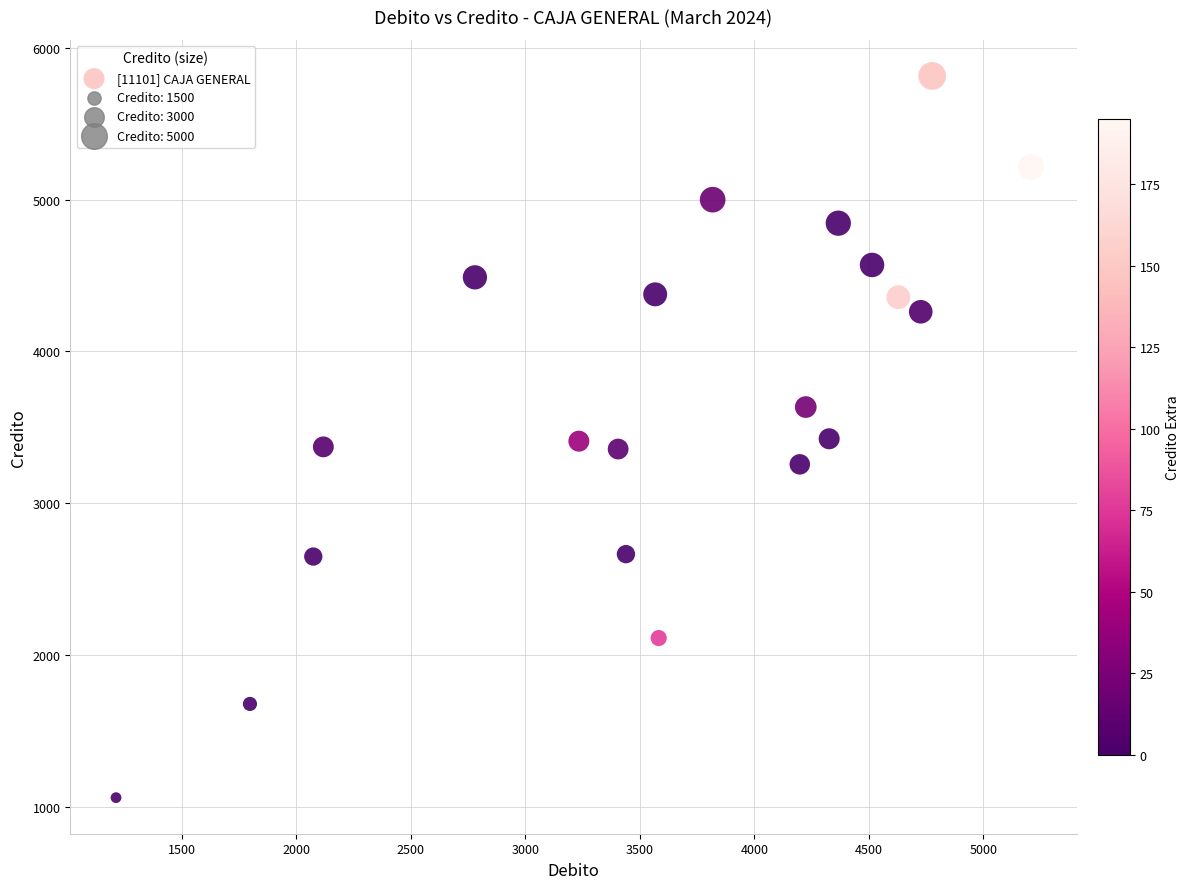

What is the range of X values (max minus min)?

3995.7